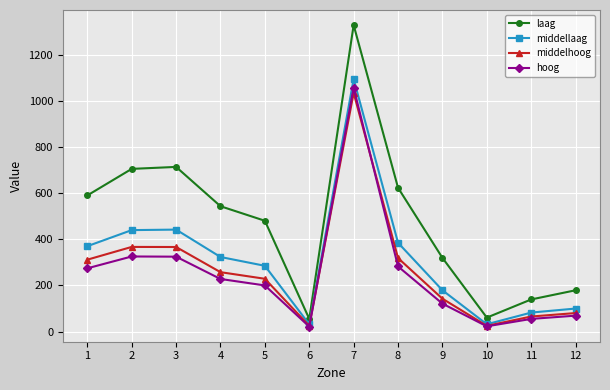

What is the value of the middelhoog point at the 2nd from the left?

367.5